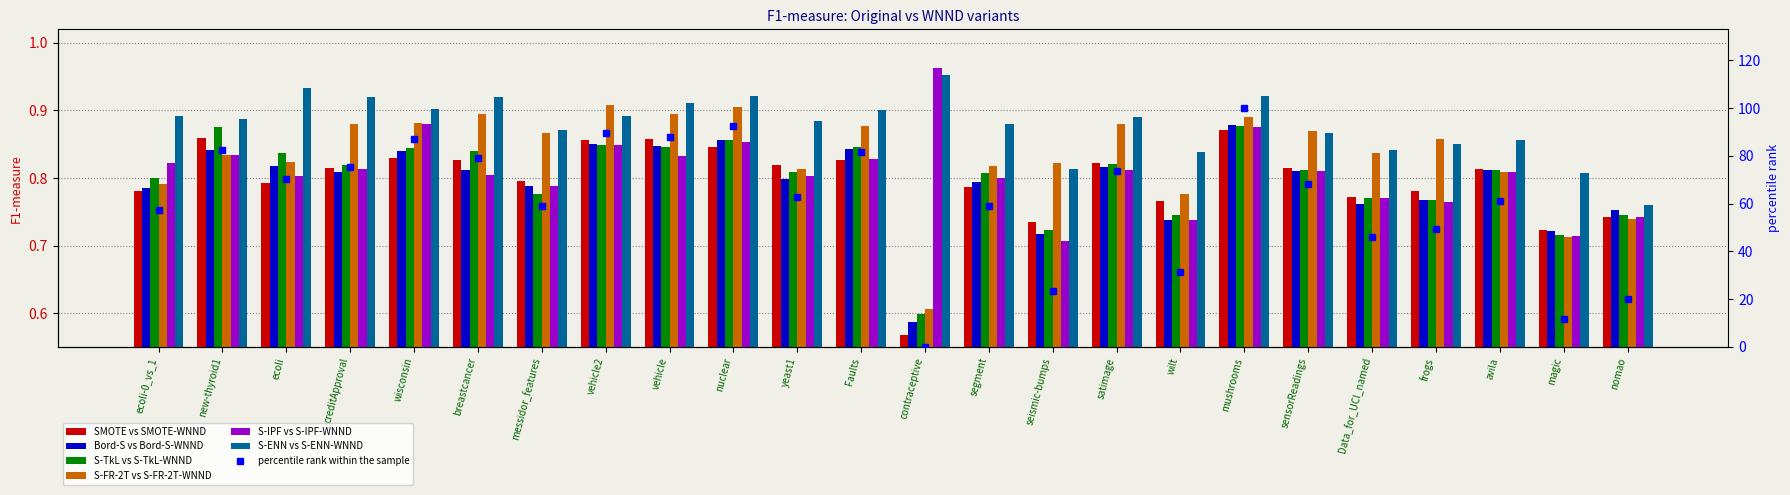

What is the difference between the second highest and minimum values in the S-TkL vs S-TkL-WNND series?

0.3